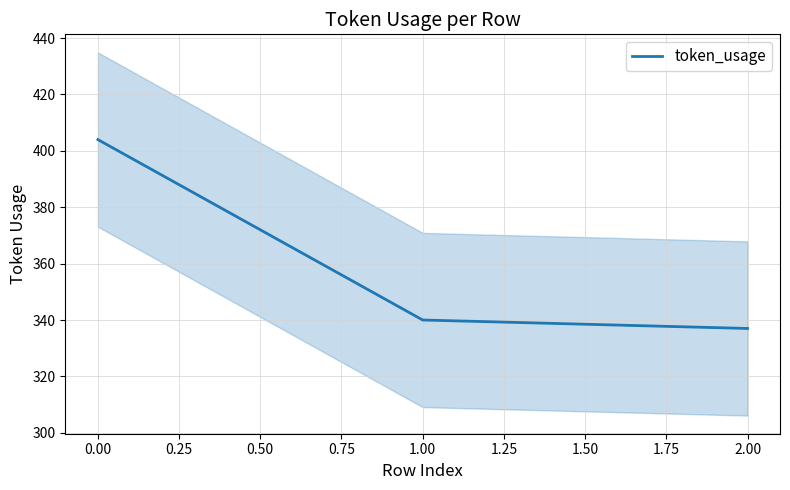

How many lines are shown in the chart?

1